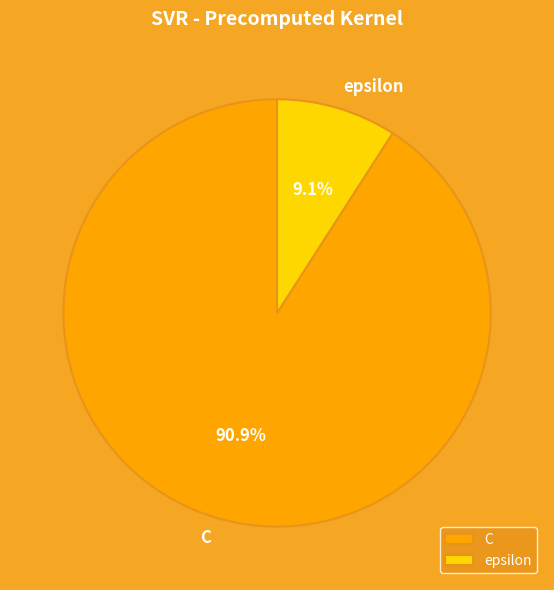

What percentage is NOT represented by epsilon?

90.9%